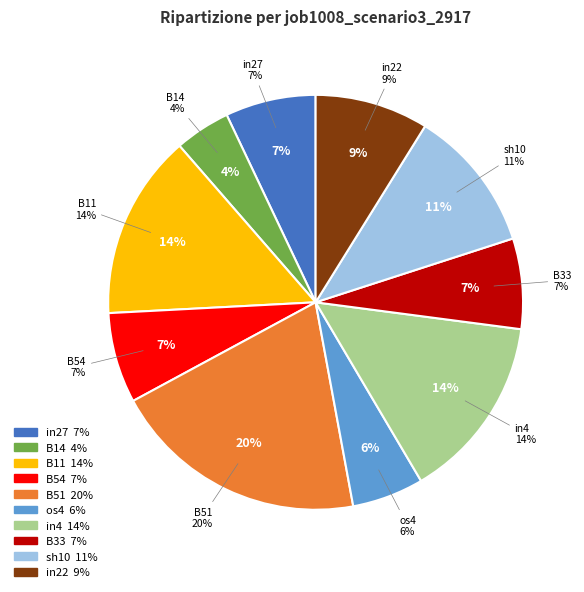

To the nearest percent, what is the average slice percentage?

10%